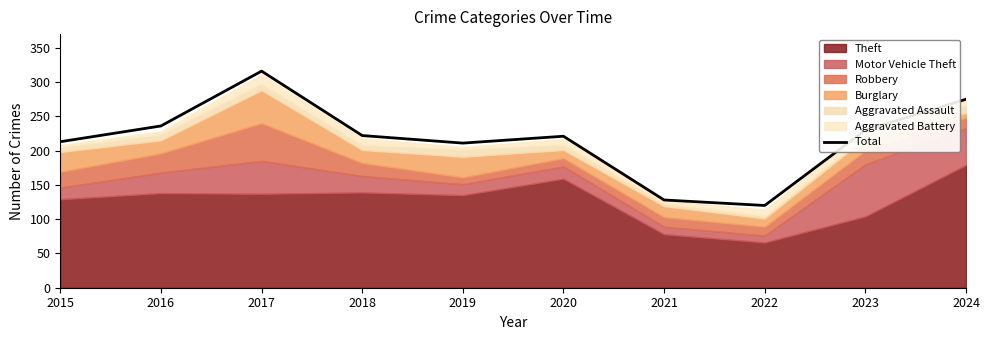

Reading right to left, extract all data points from this chart.

2024=275	2023=230	2022=120	2021=128	2020=221	2019=211	2018=222	2017=316	2016=236	2015=213